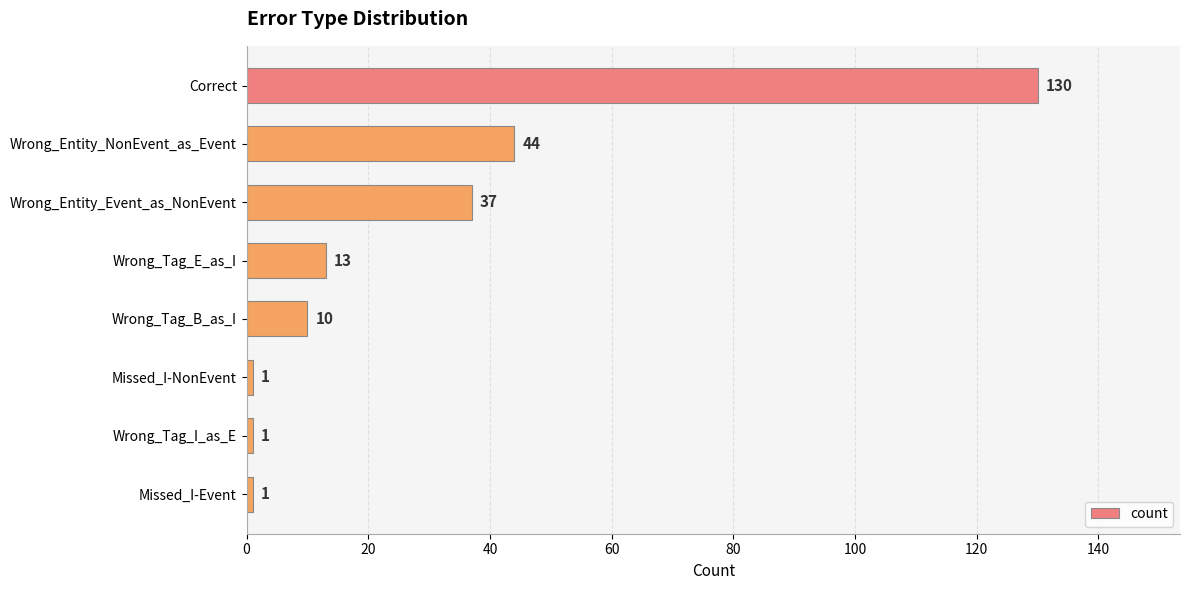

What is the sum of all values?

237